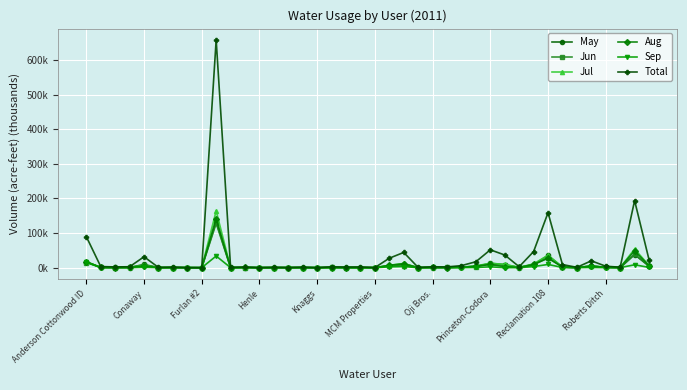

What is the difference between the second highest and minimum values in the Total series?

193.8